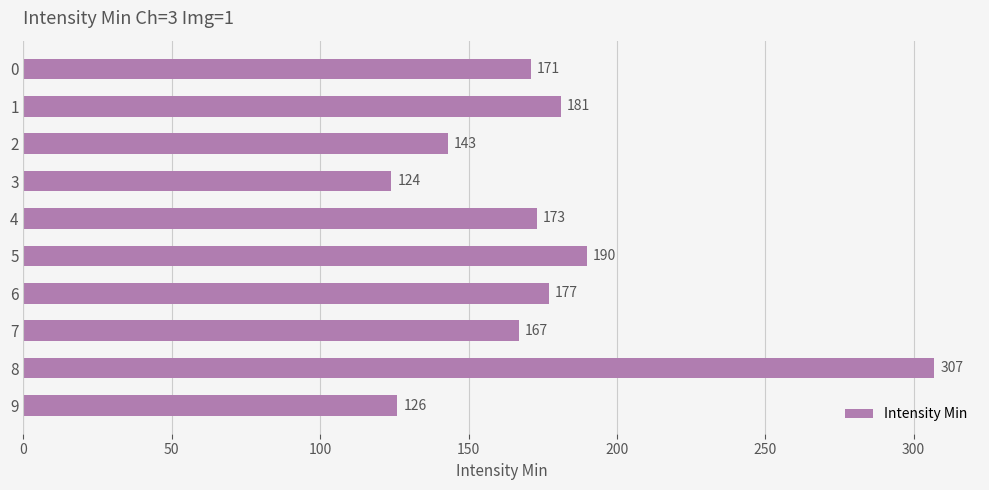

Are the bars horizontal?

Yes